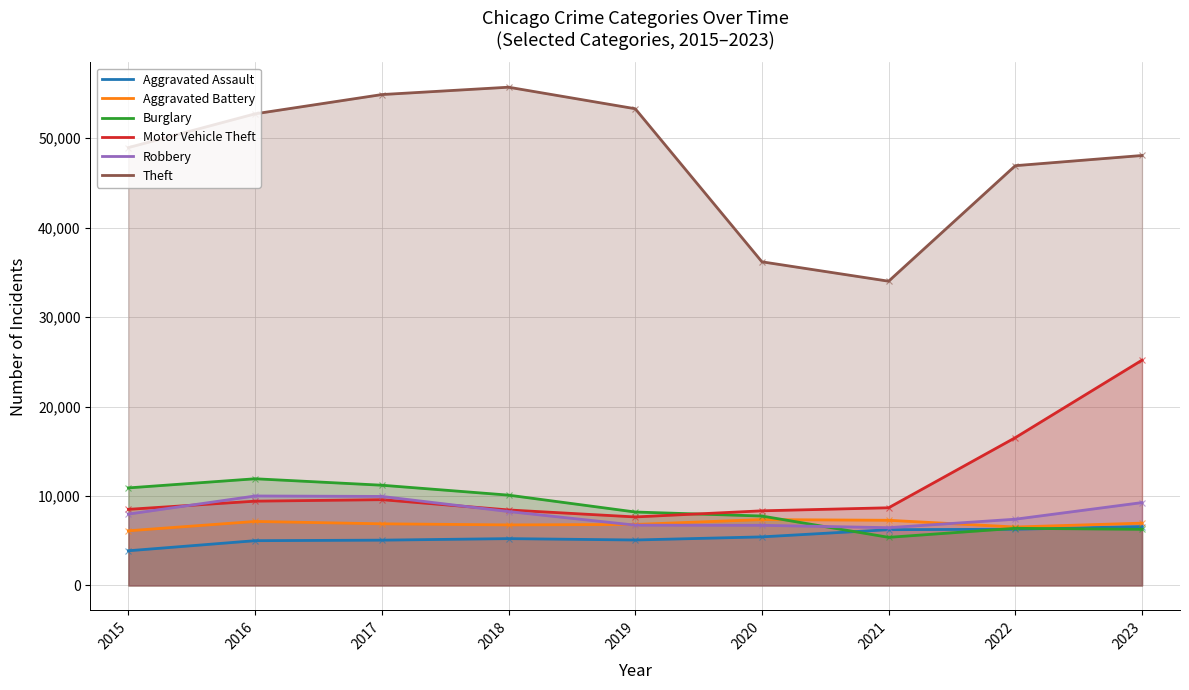

Does the chart have visible grid lines?

Yes